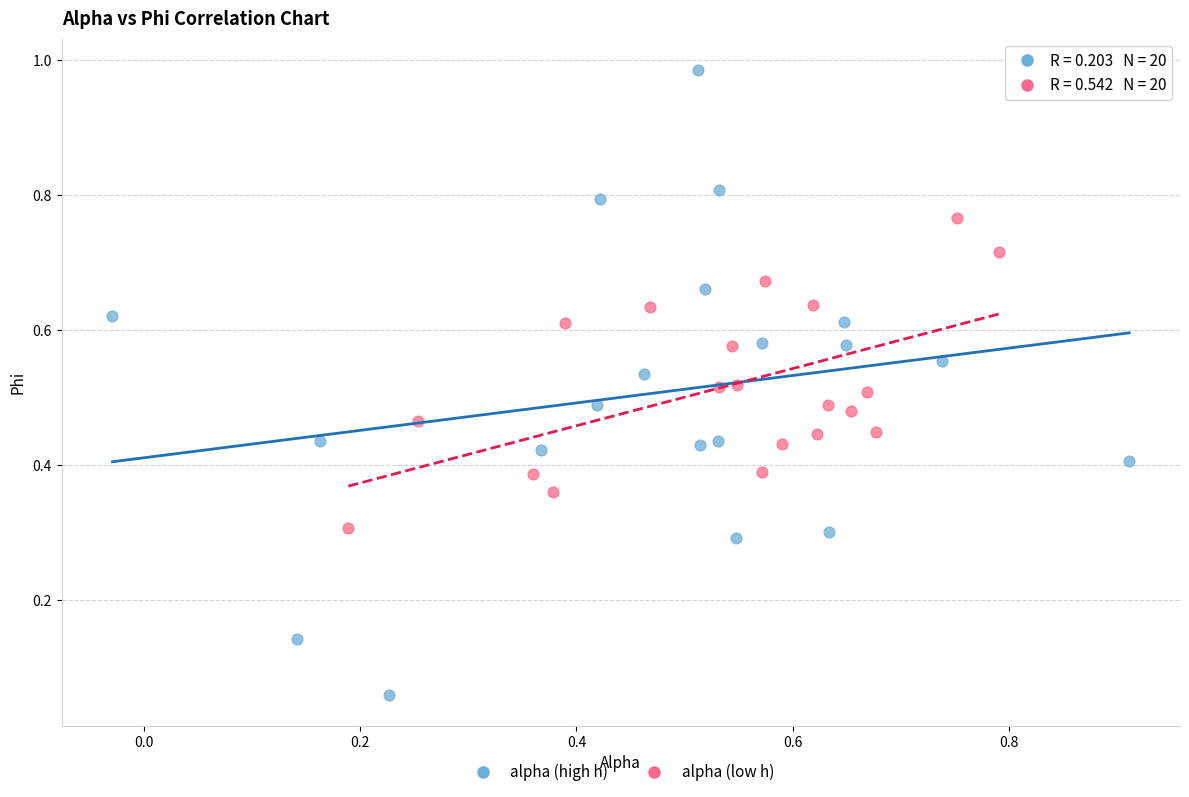

Which series reaches the minimum Y coordinate?

alpha (high h)